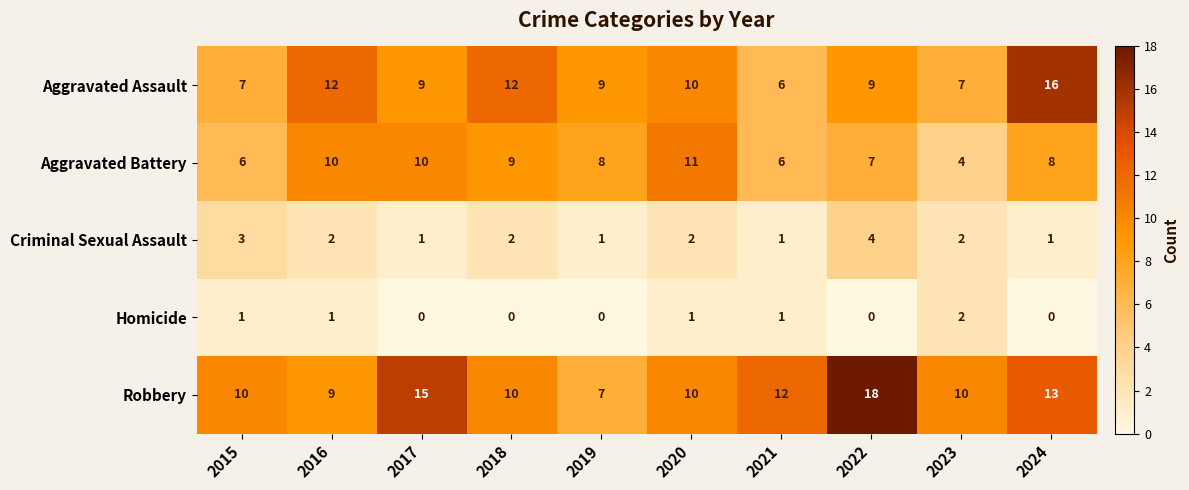

Is it true that Robbery equals 7 at 2019?

True